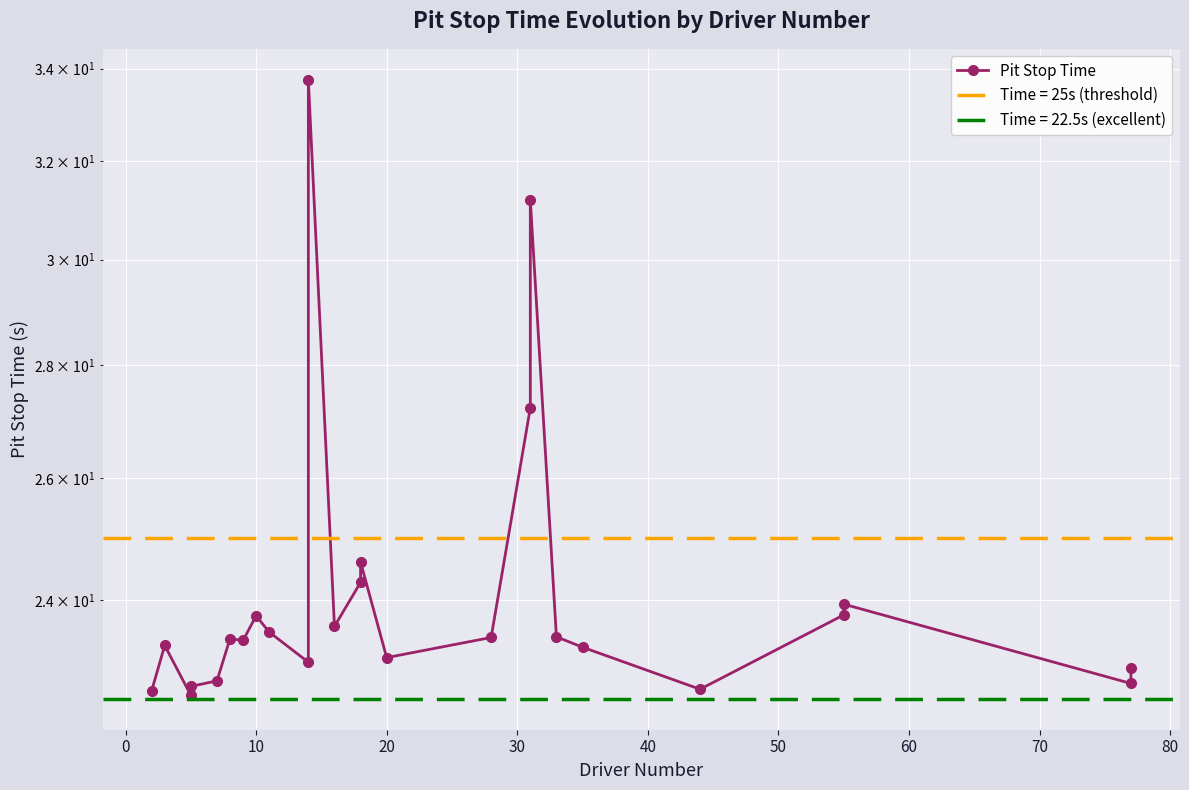

Reading right to left, what are all the values shown in this chart?

23.0	22.7	23.9	23.8	22.6	23.3	23.4	31.2	27.2	23.4	23.1	24.6	24.3	23.6	33.8	23.0	23.5	23.8	23.4	23.4	22.8	22.7	22.6	23.3	22.6